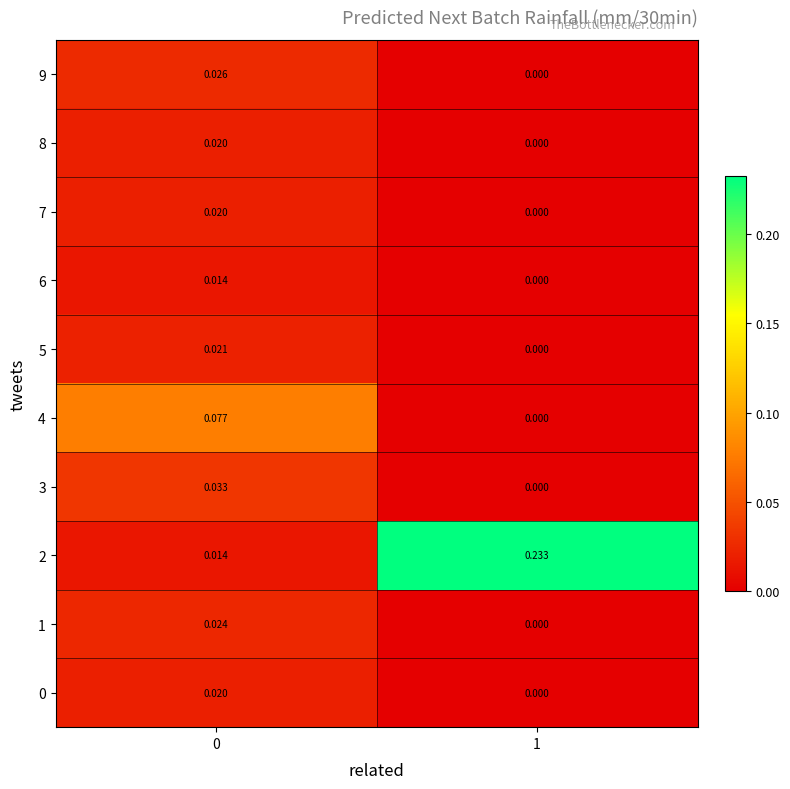

Is the value of 5 at 0 greater than the value of 1 at 1?

Yes